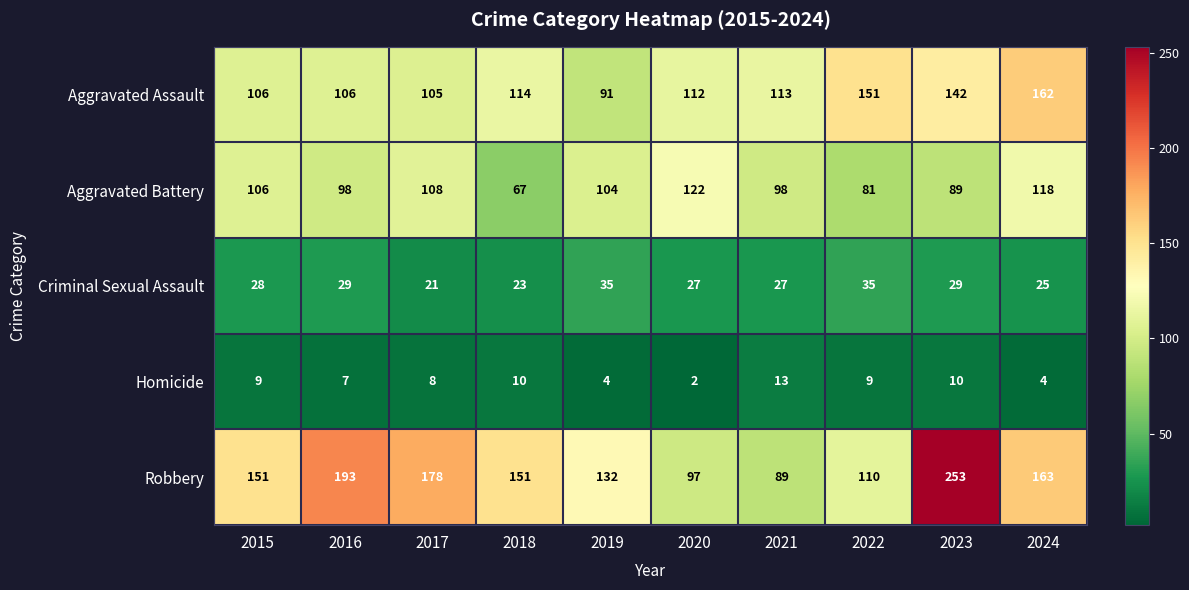

Count the number of data series in this chart.

5